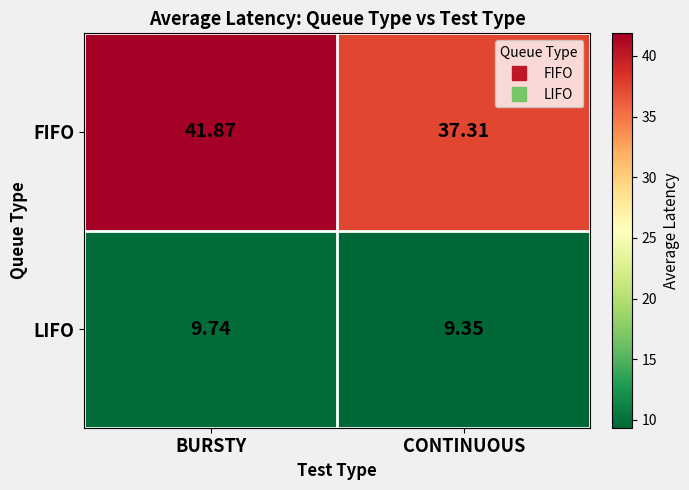

Which category has the lowest value across all series?

CONTINUOUS